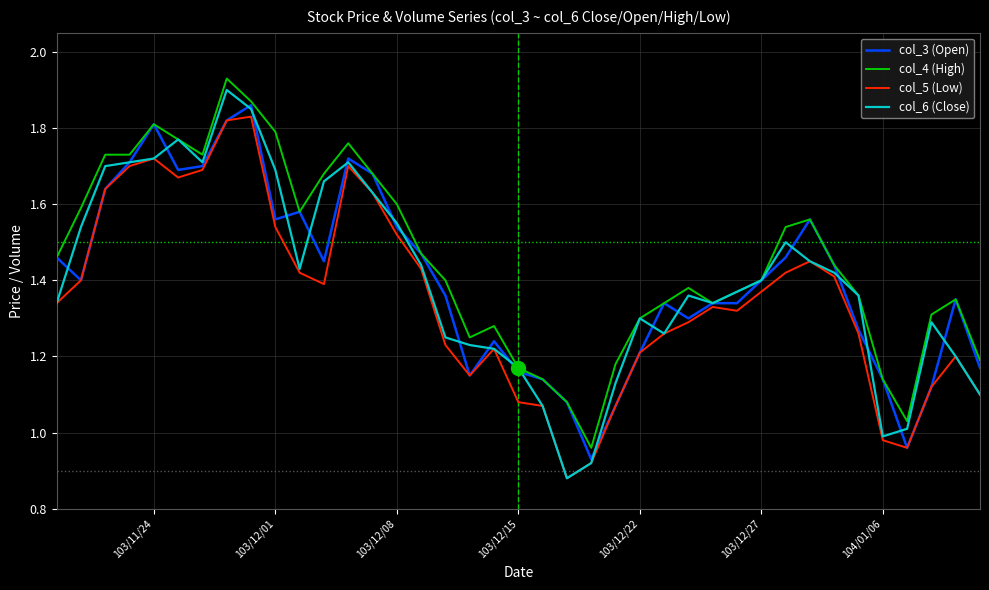

Which series has the largest total across all categories?

col_4 (High)